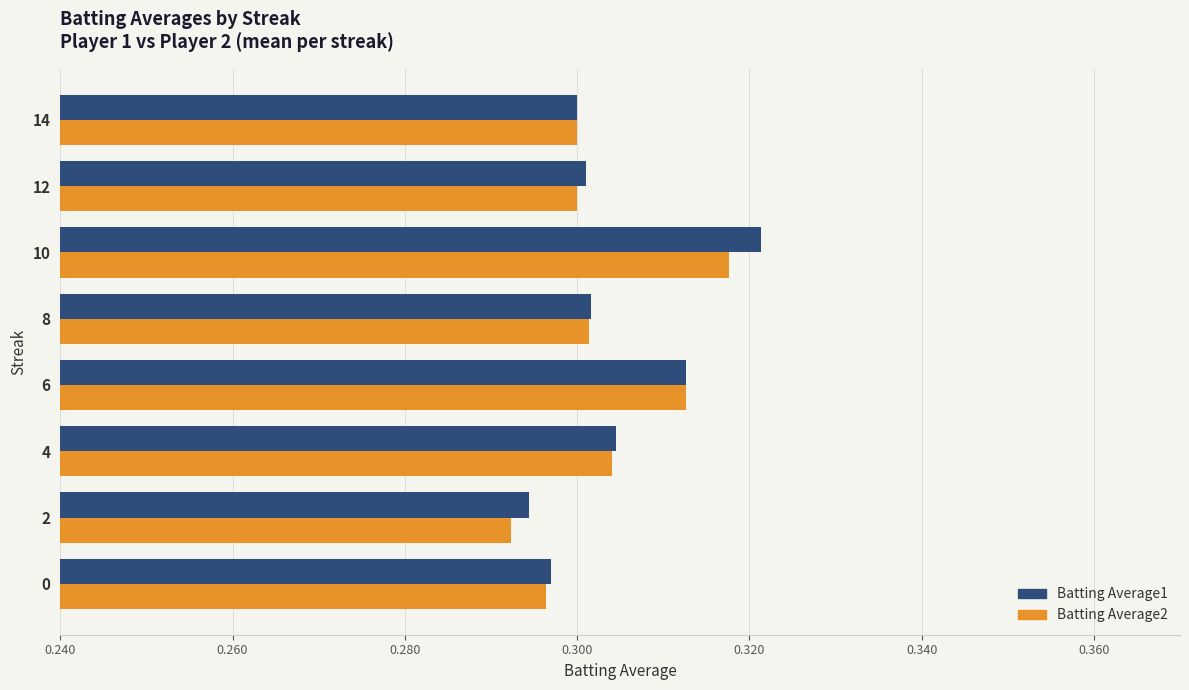

Is the value of Batting Average2 at 8 greater than the value of Batting Average1 at 2?

Yes